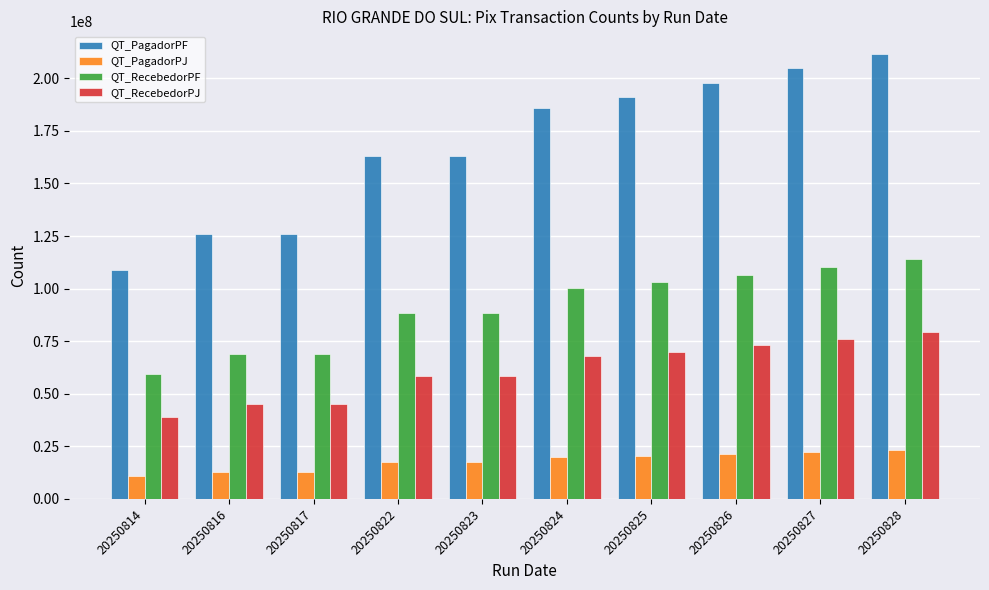

The value of QT_PagadorPJ at 20250816 is 12976139. True or false?

True